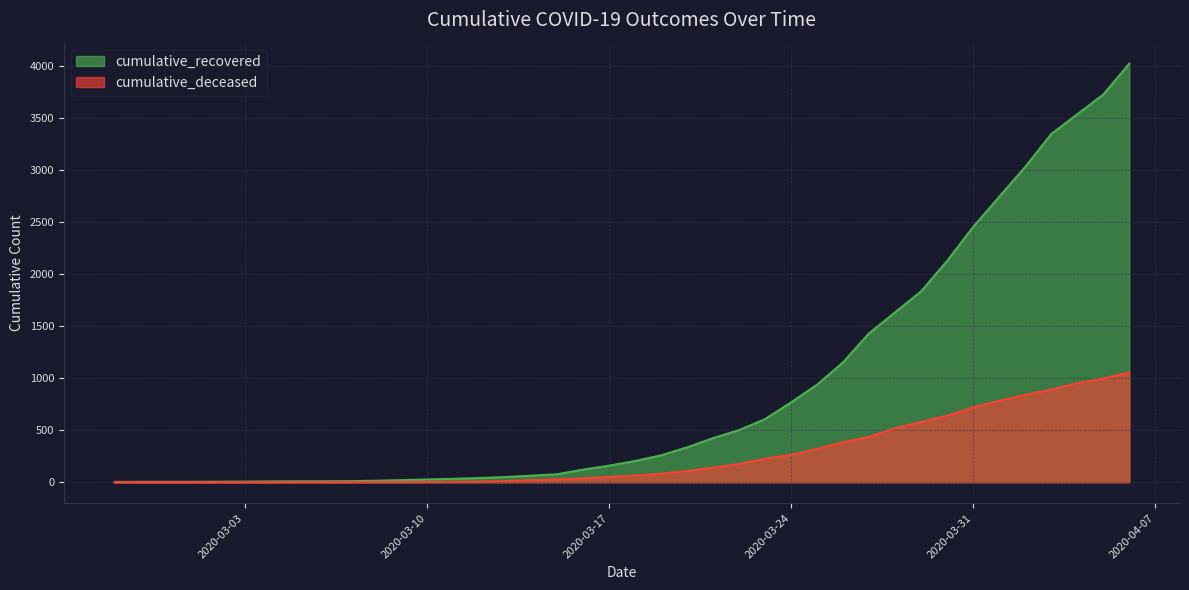

Reading left to right, list all the values displayed in this chart.

cumulative_recovered: 3	4	4	4	5	6	8	9	9	10	14	20	27	33	40	50	63	77	121	159	204	258	335	424	501	607	768	938	1153	1433	1634	1836	2129	2455	2745	3032	3348	3539	3728	4026
cumulative_deceased: 0	0	0	0	0	0	0	0	0	1	2	2	2	4	6	11	20	28	37	51	65	82	108	141	176	226	264	320	385	437	519	580	640	721	782	841	892	952	998	1056